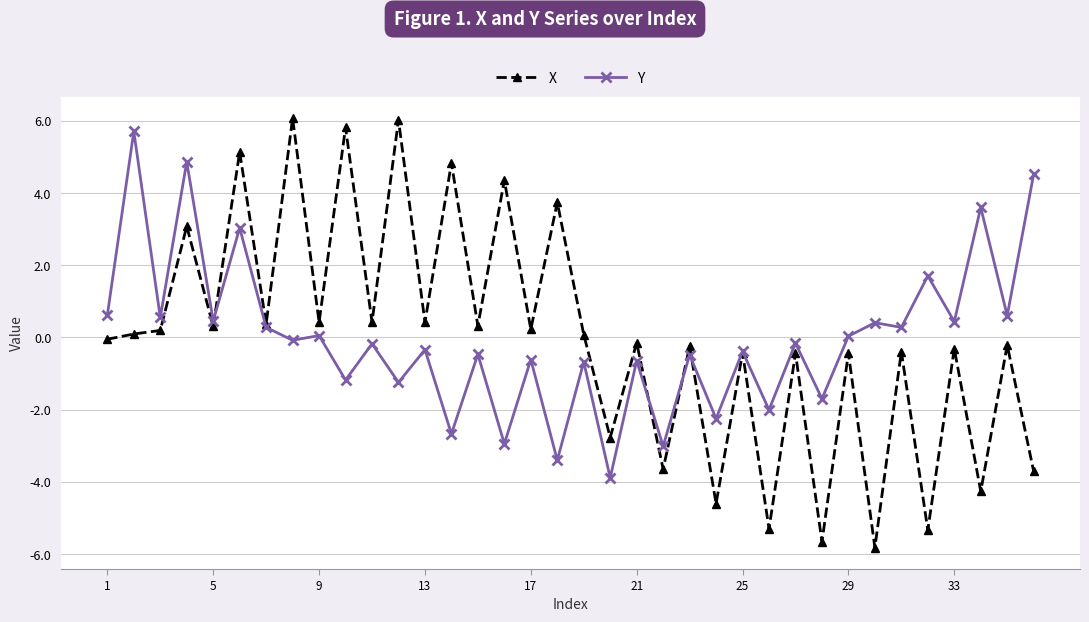

What is the lowest value of the X series?

-5.8